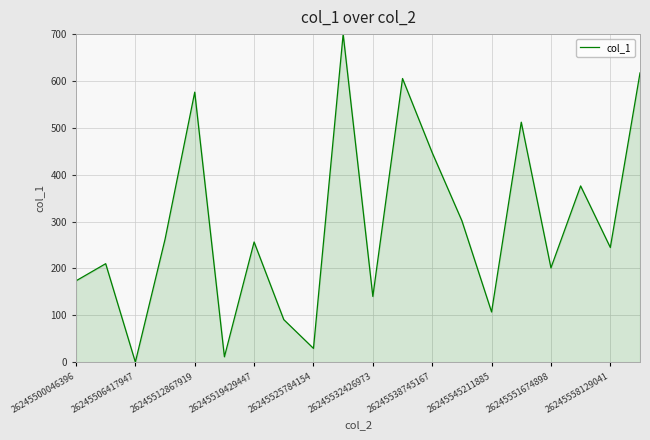

Reading left to right, transcribe all the data shown in this chart.

173.4	210.1	0.0	262.1	576.2	11.4	256.4	90.7	29.3	700.0	140.2	605.3	447.0	301.7	107.1	512.1	201.2	376.0	244.7	617.2